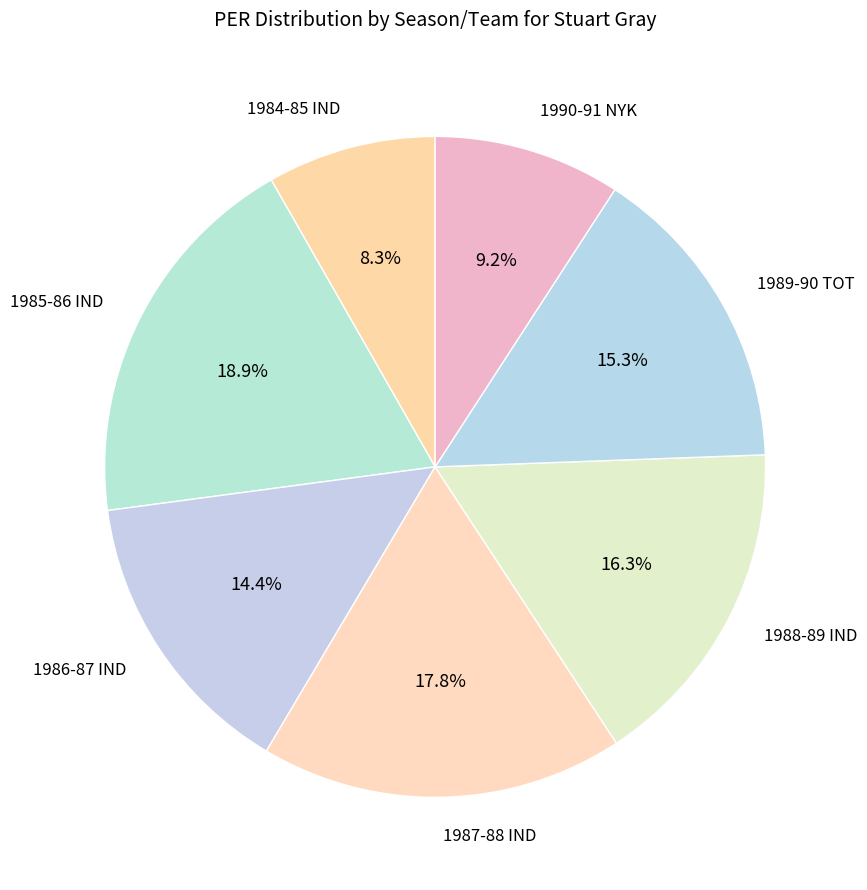

Which has a higher value, 1985-86 IND or 1989-90 TOT?

1985-86 IND